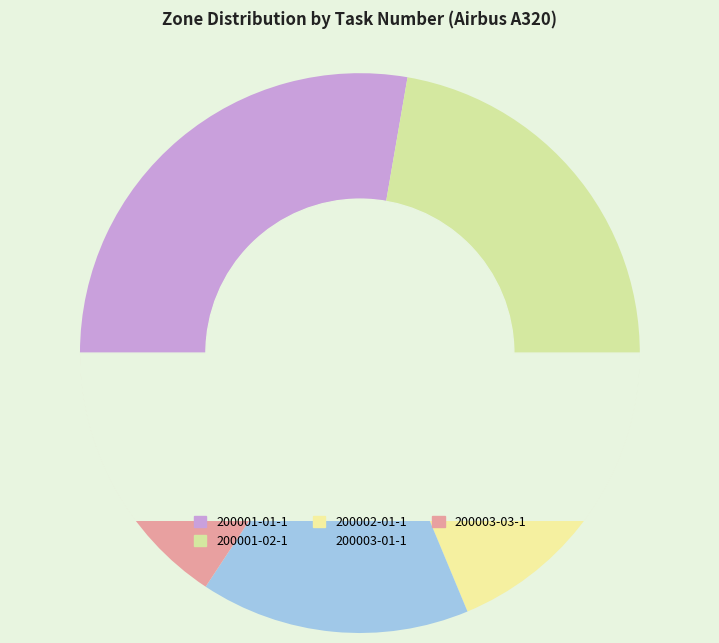

True or false: 200001-01-1 accounts for 35% of the total.

False